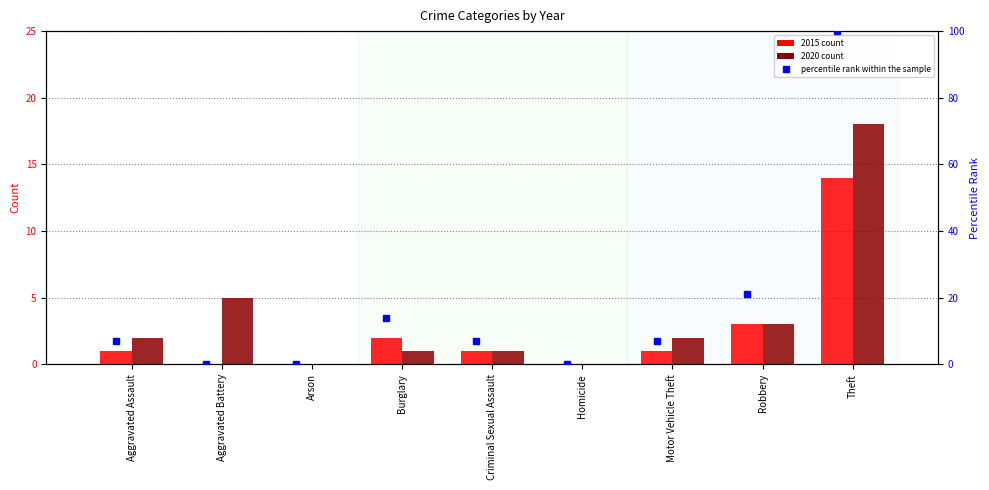

Rank the categories by value from lowest to highest.

Aggravated Battery, Arson, Homicide, Aggravated Assault, Criminal Sexual Assault, Motor Vehicle Theft, Burglary, Robbery, Theft